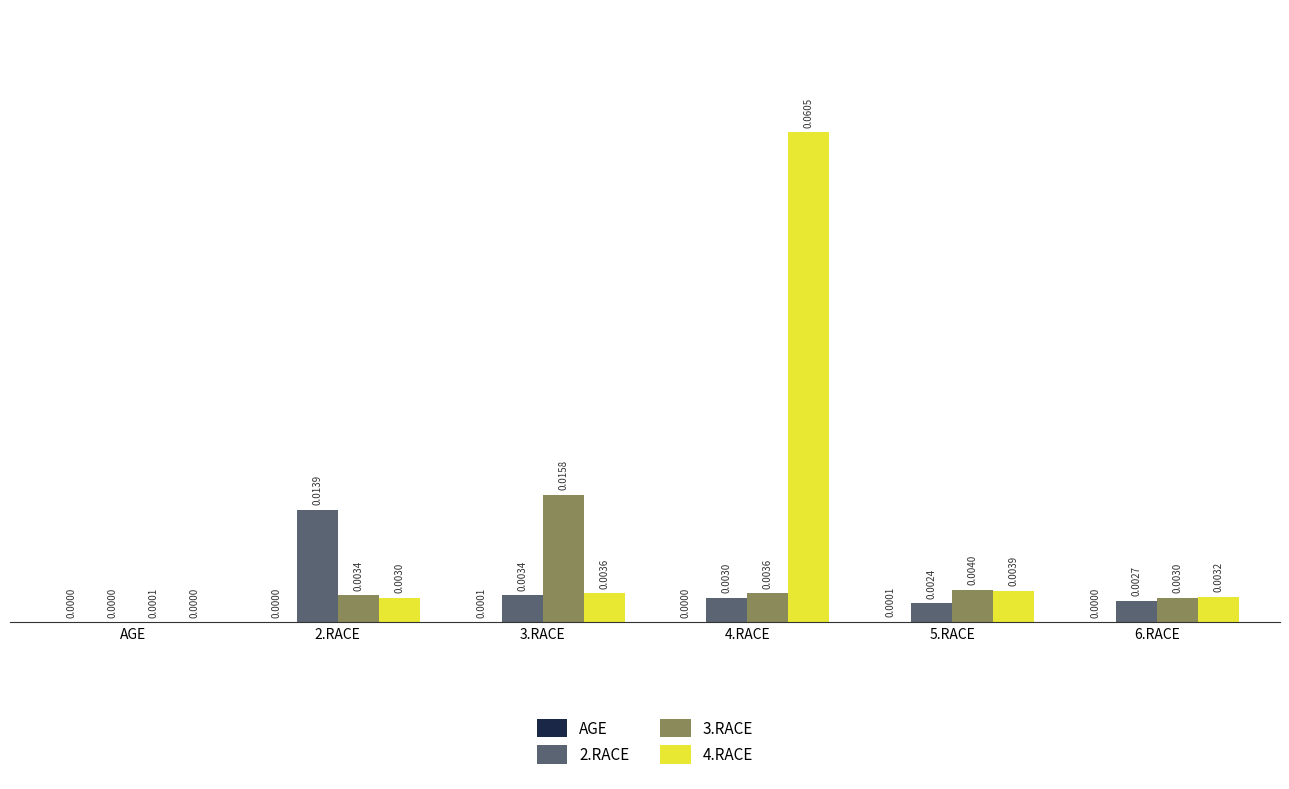

Between 4.RACE and 5.RACE, which series saw the biggest shift?

4.RACE